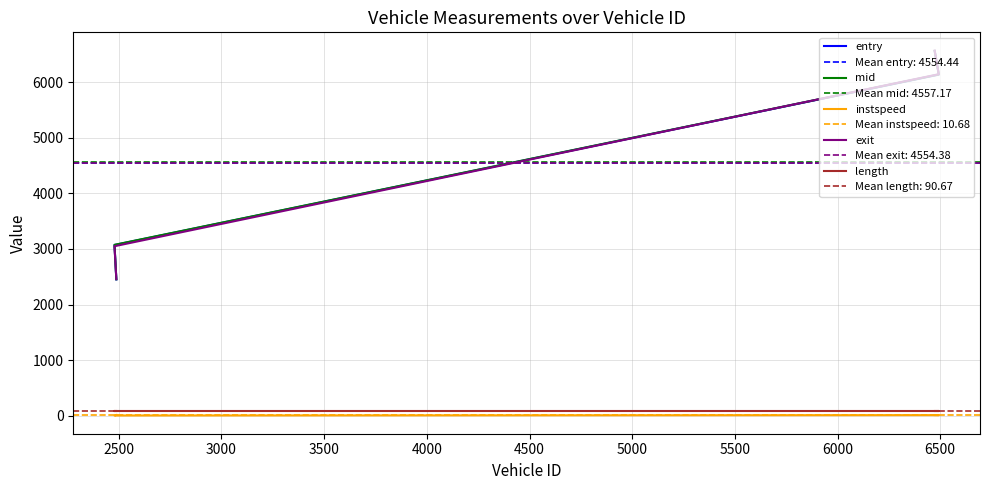

What is the value of the entry point at the 1st from the left?

2451.7